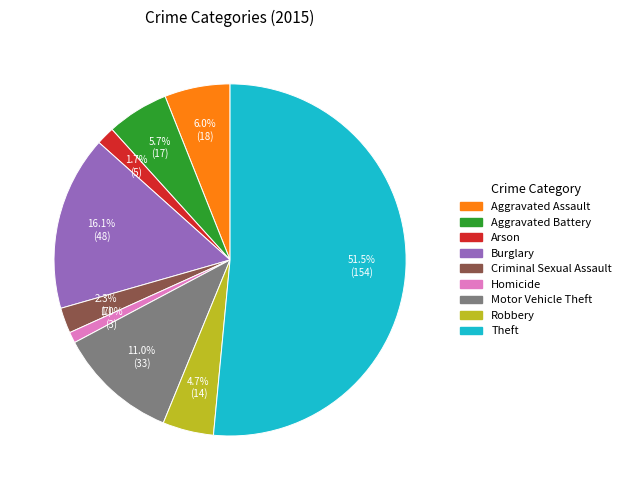

Which category has the smallest portion of the pie?

Homicide